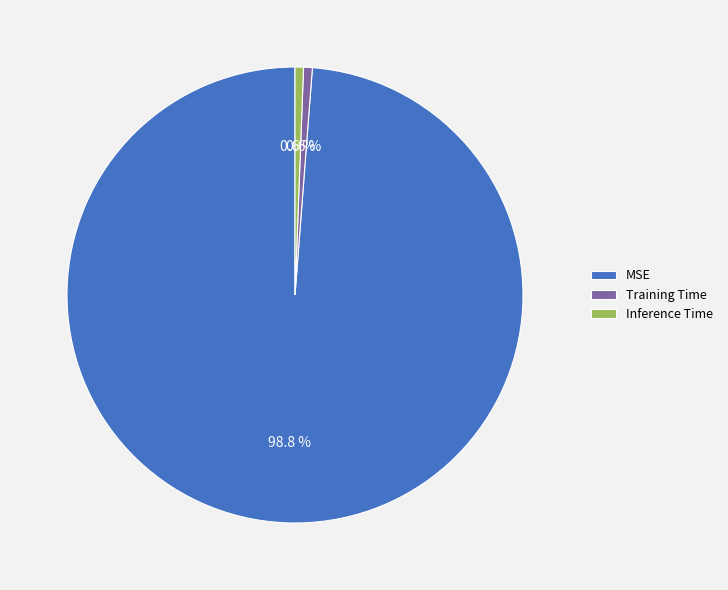

Does any single category account for the majority?

Yes